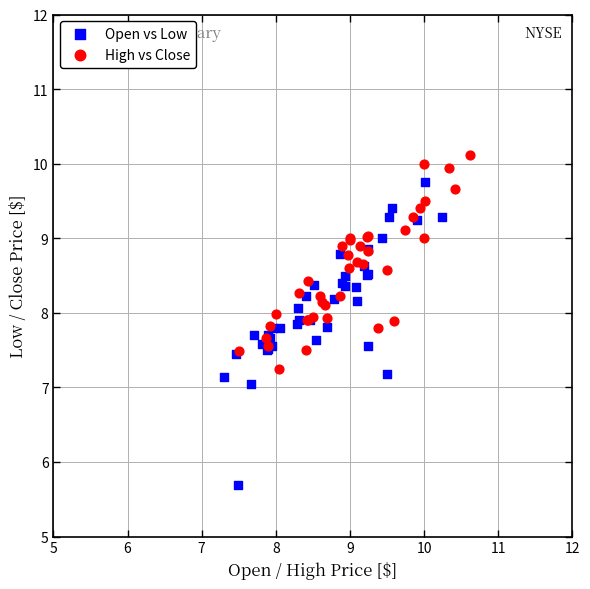

Which series has the largest Y range (max minus min)?

Open vs Low